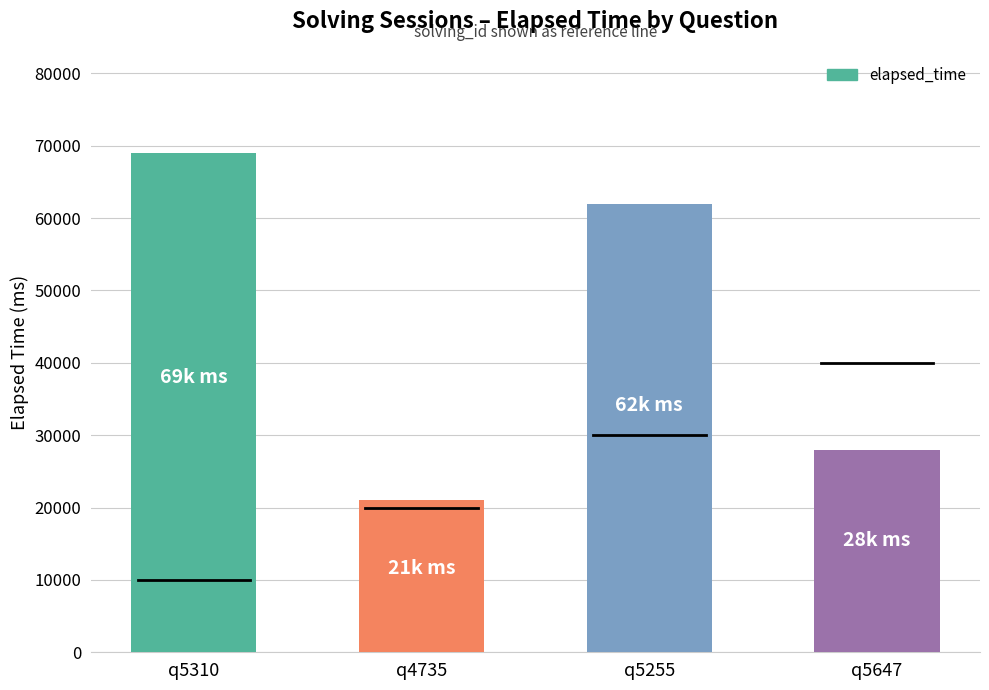

Rank the categories by value from lowest to highest.

q4735, q5647, q5255, q5310